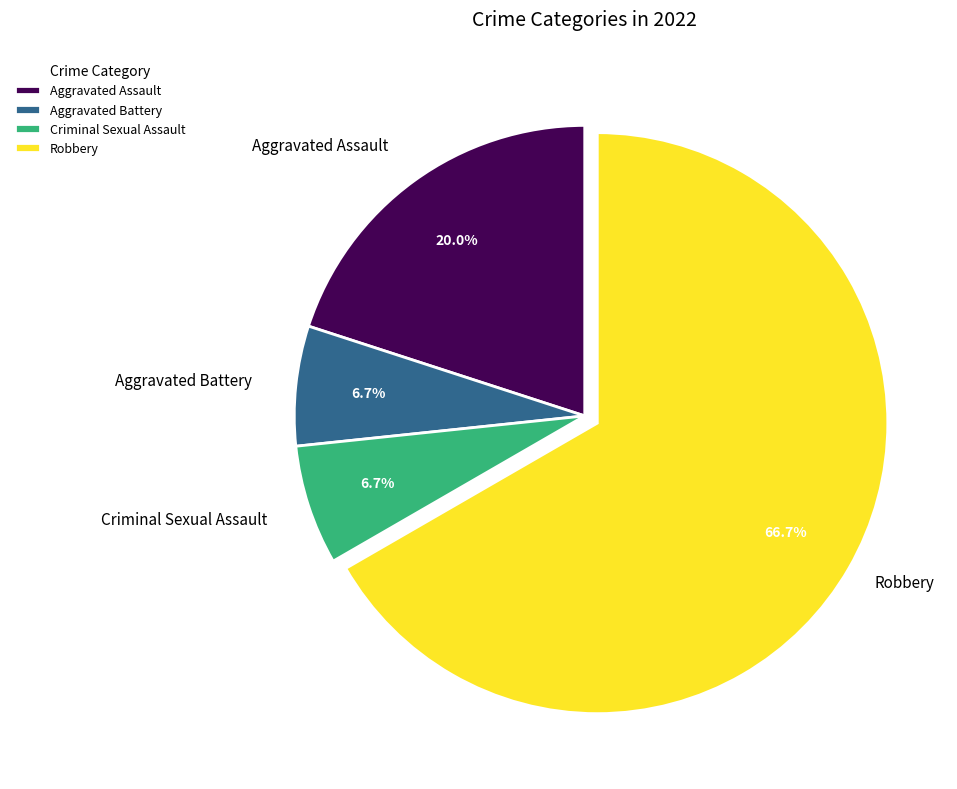

How many slices are in this pie chart?

4